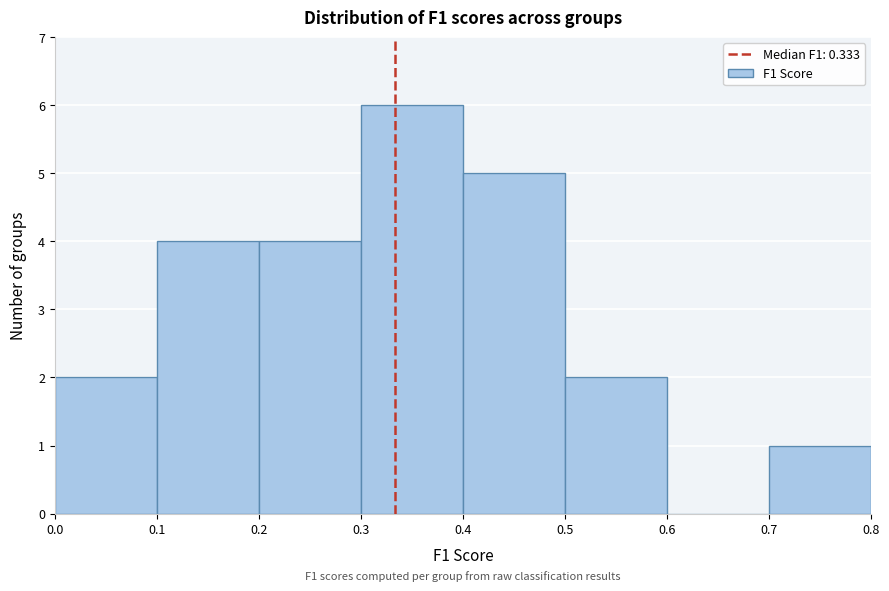

Over which range of the x-axis is the bar tallest?

0.3 to 0.4